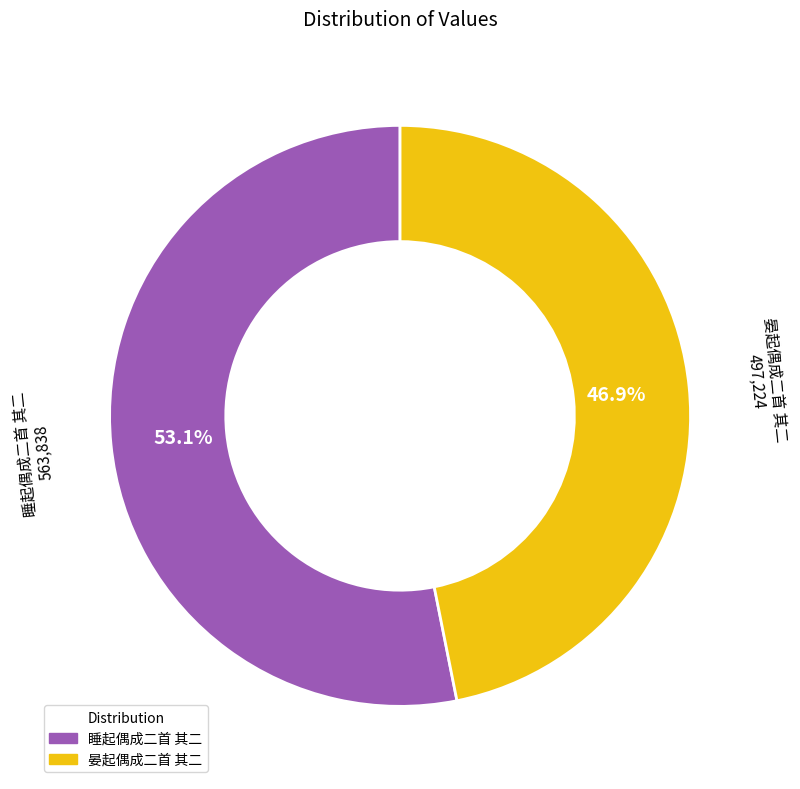

To the nearest percent, what percentage of the pie is 睡起偶成二首 其二?

53%